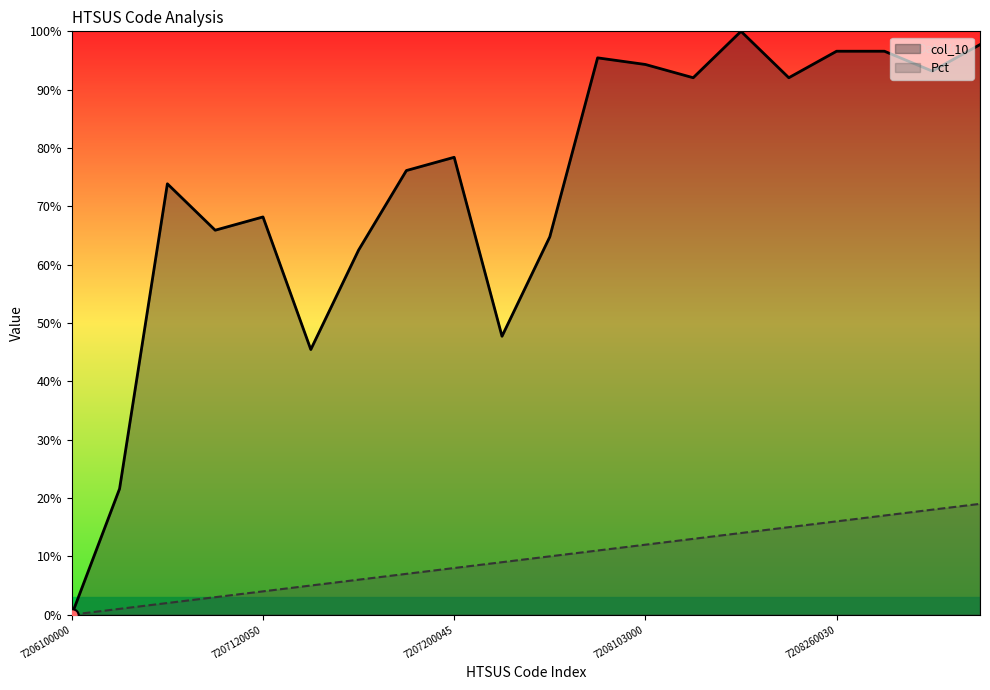

At how many categories does at least one series exceed 18?

19